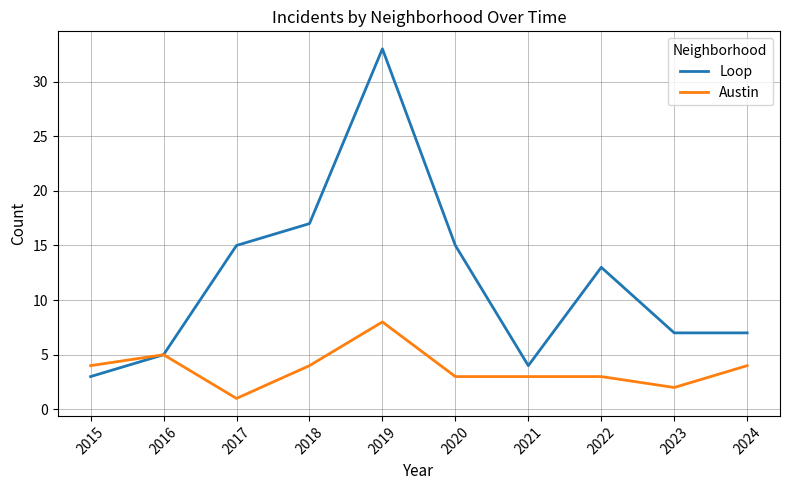

At which category is the sum across all series the highest?

2019